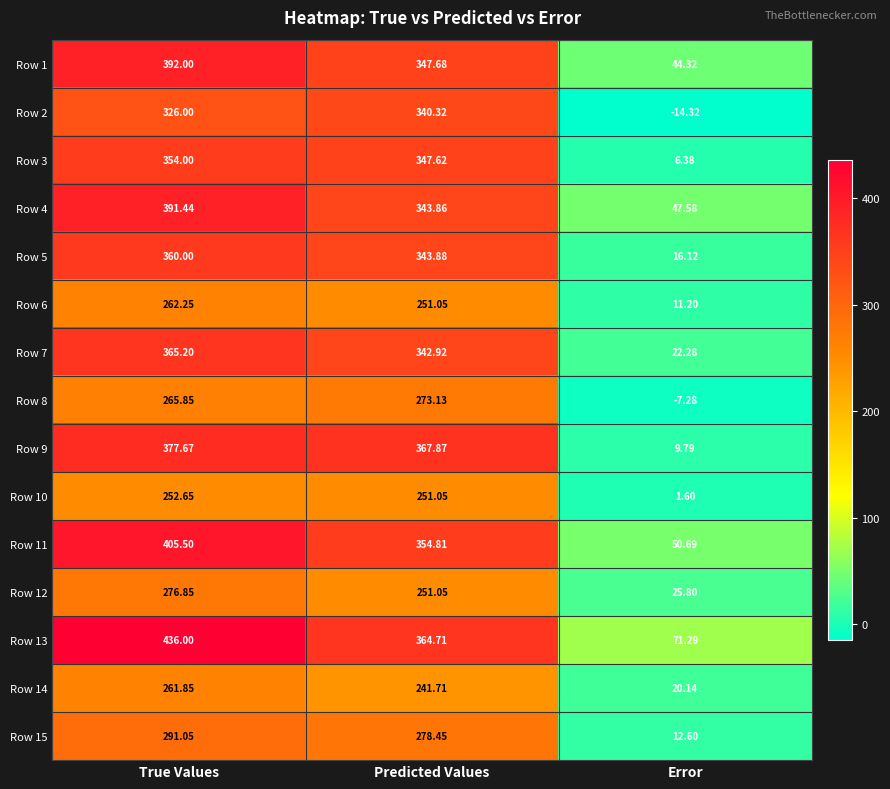

Rank the series at Error from lowest to highest value.

Row 2, Row 8, Row 10, Row 3, Row 9, Row 6, Row 15, Row 5, Row 14, Row 7, Row 12, Row 1, Row 4, Row 11, Row 13